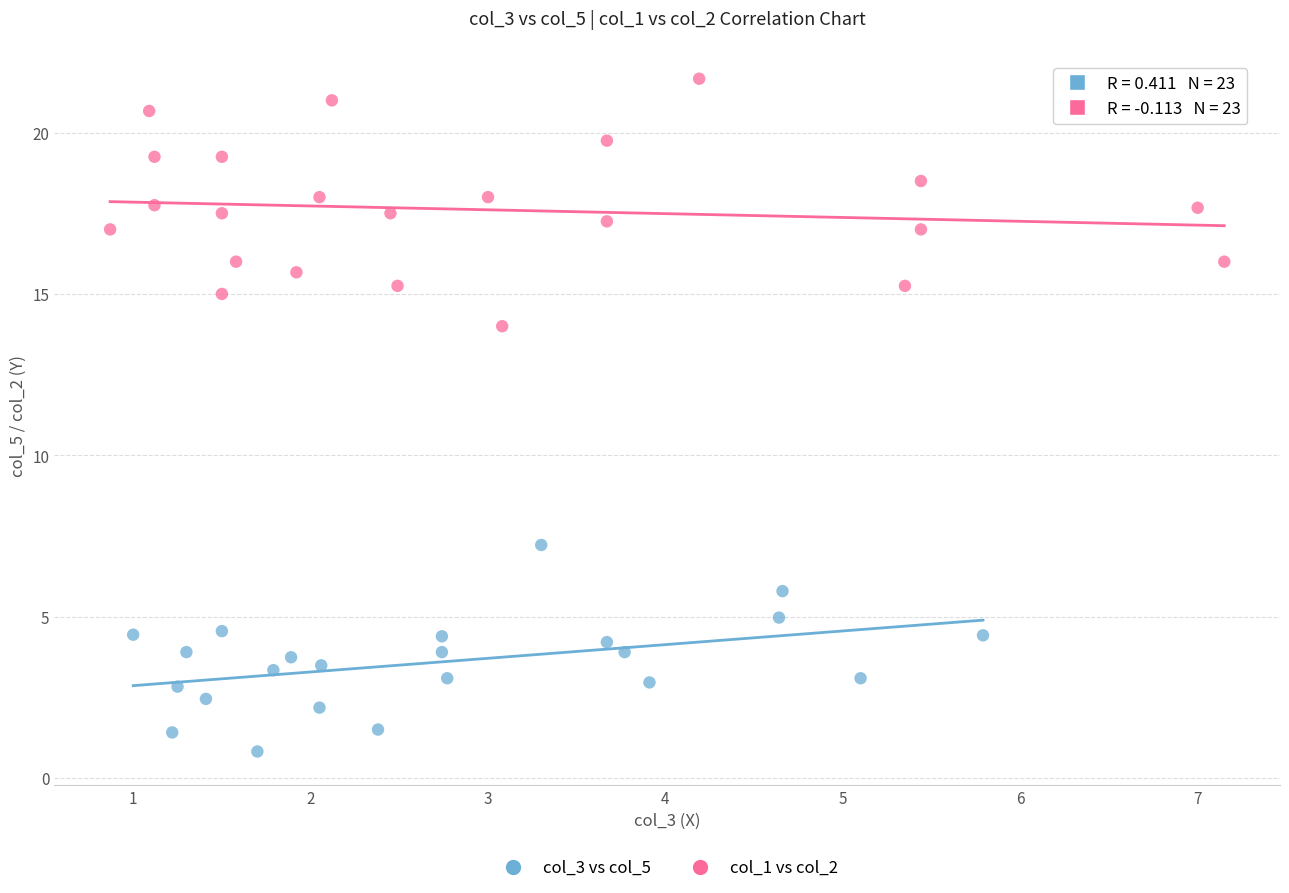

Which series contains the highest Y value?

col_1 vs col_2